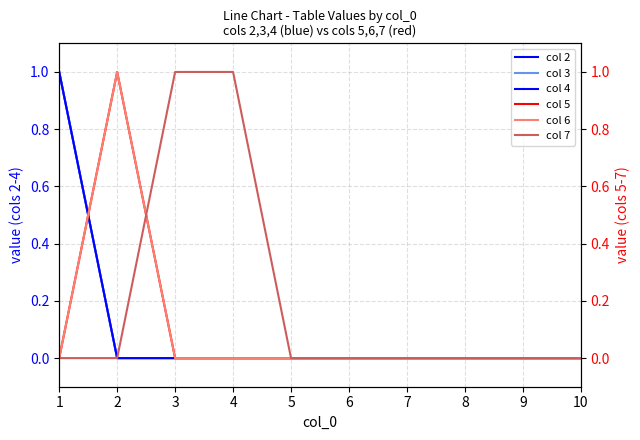

List the labels in order of col 5 value, smallest first.

1, 3, 4, 5, 6, 7, 8, 9, 10, 2